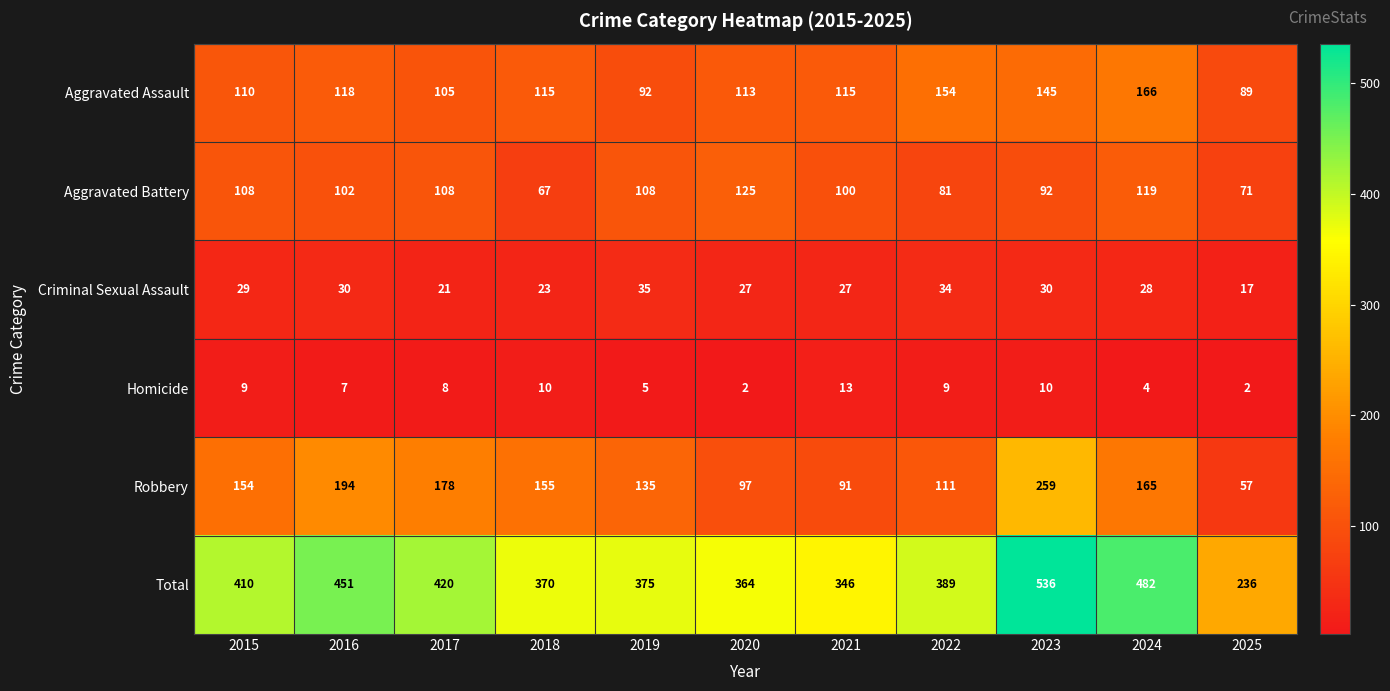

Rank the series by their maximum value, from lowest to highest.

Homicide, Criminal Sexual Assault, Aggravated Battery, Aggravated Assault, Robbery, Total